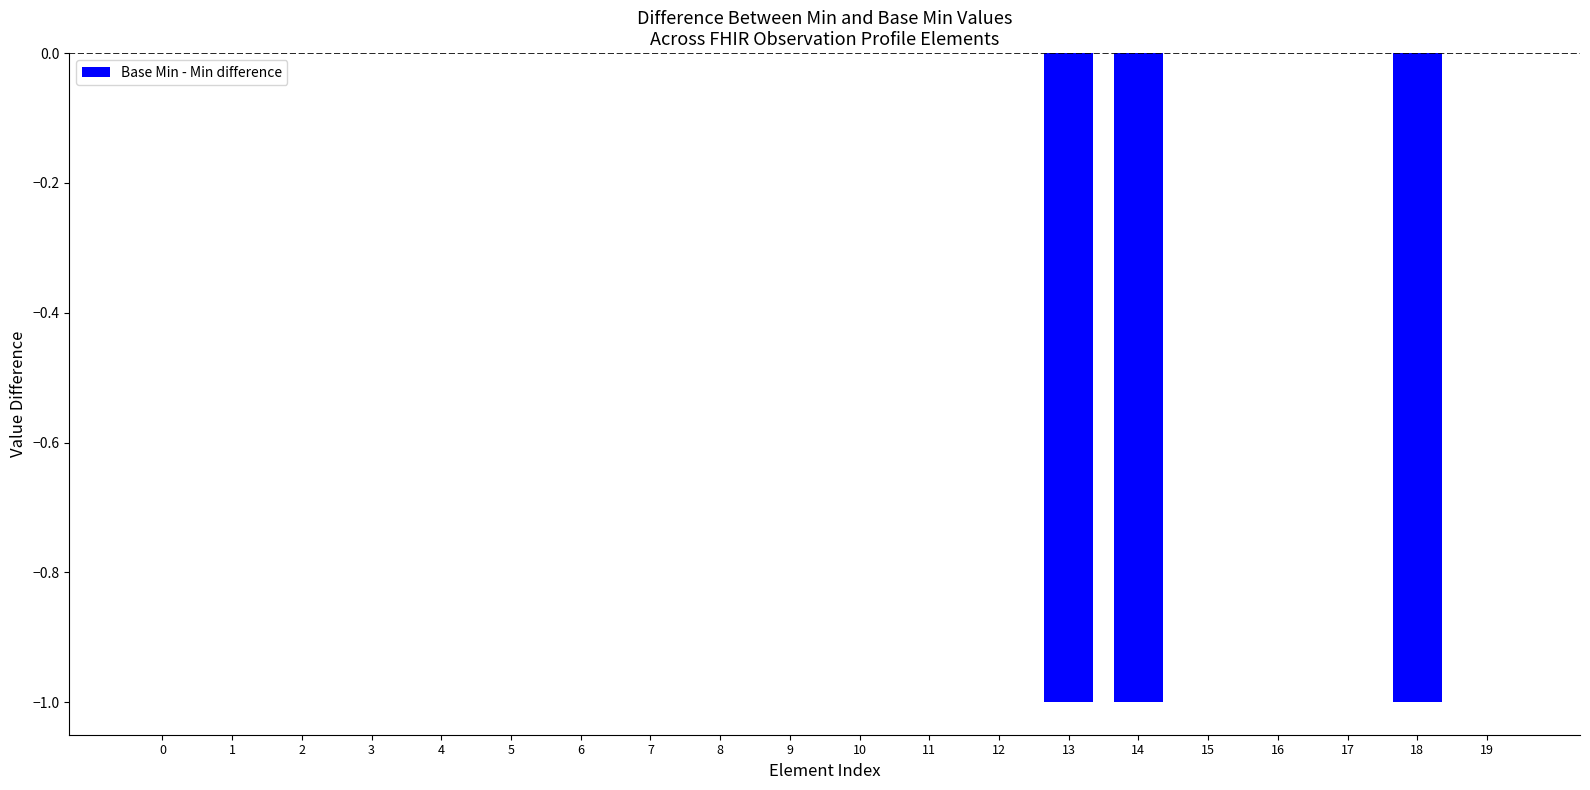

Reading left to right, list all the values displayed in this chart.

0	0	0	0	0	0	0	0	0	0	0	0	0	-1	-1	0	0	0	-1	0